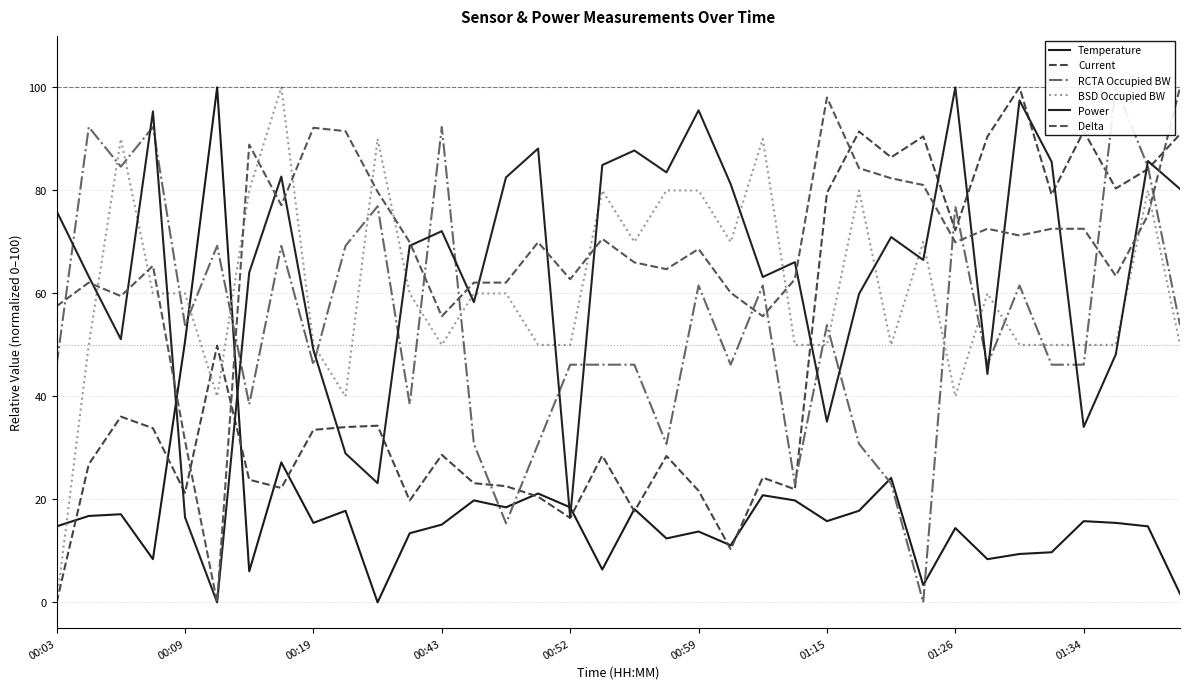

At which label does Delta first exceed 69?

01:15